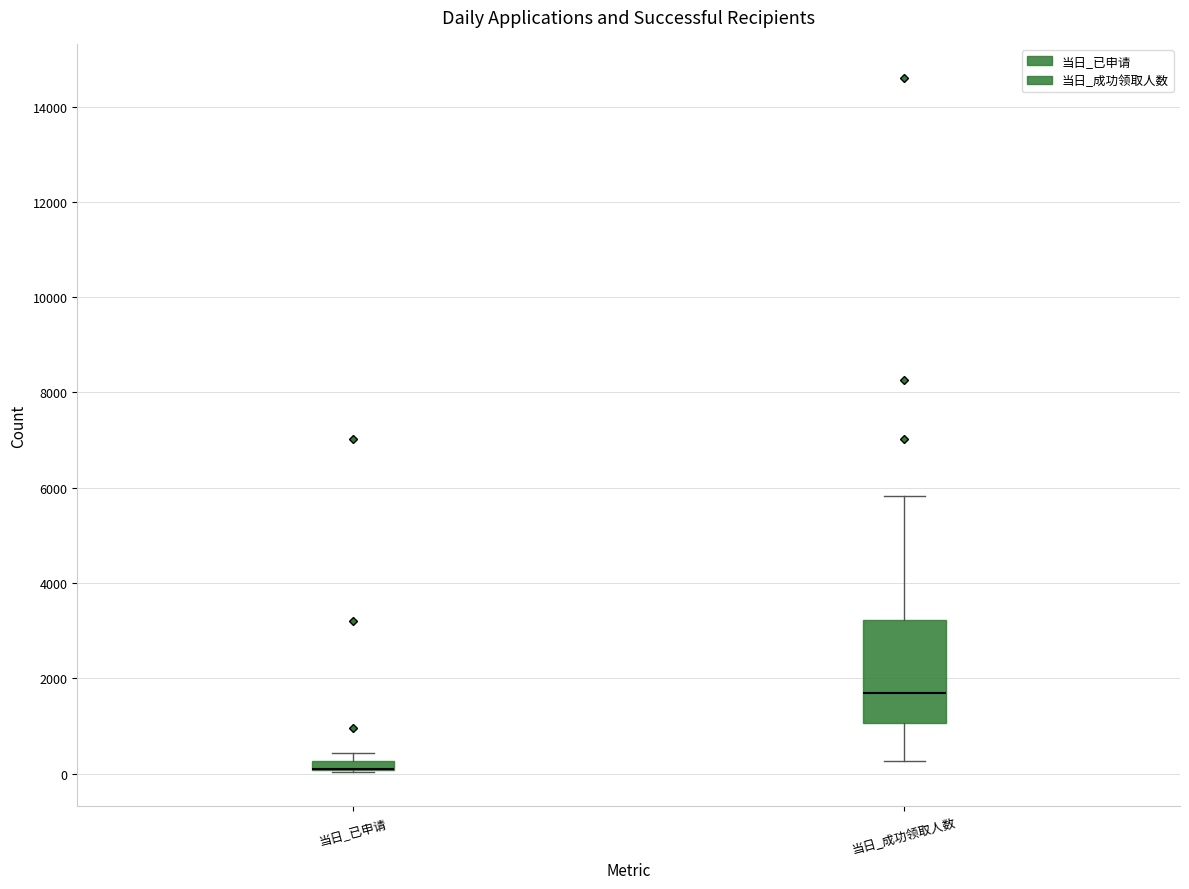

Where does the upper whisker of the box for 当日_成功领取人数 end on the y-axis? The values are not printed on the chart, so give them approximately, as read against the axis.

5800